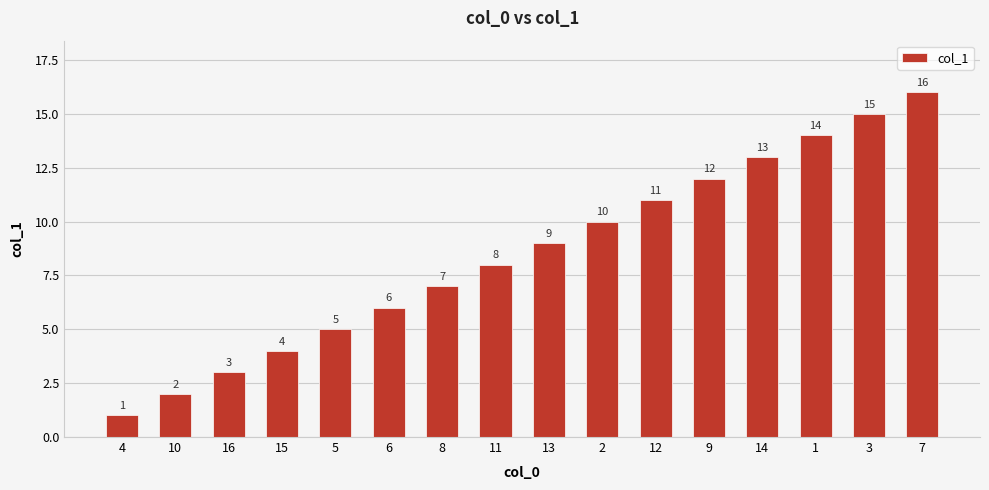

How many values are below 9?

8